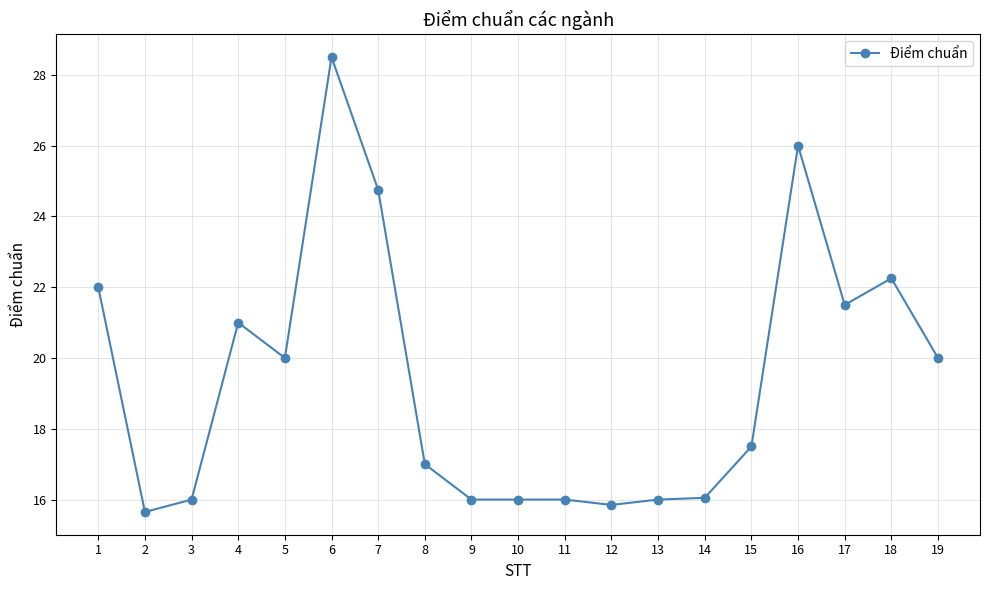

At which label does the data first exceed 17?

1